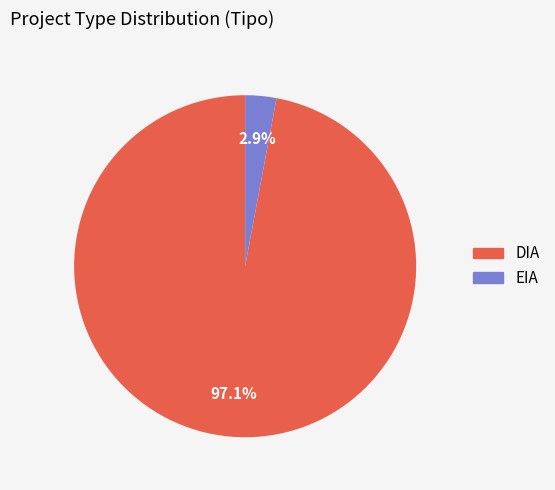

Is DIA the majority of the pie?

Yes